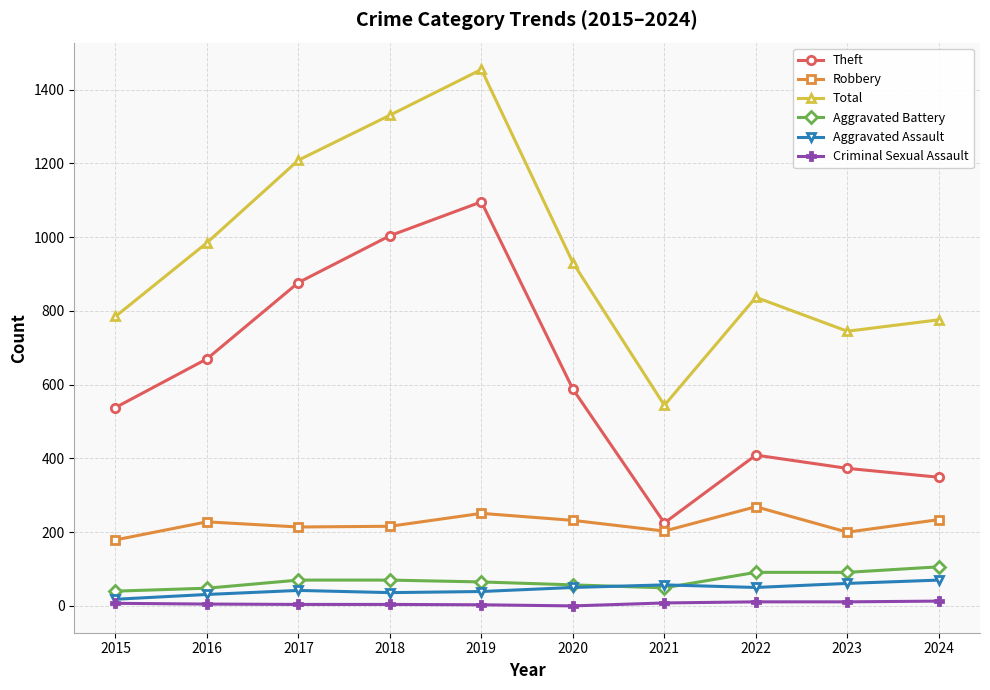

Rank the categories by Theft value from highest to lowest.

2019, 2018, 2017, 2016, 2020, 2015, 2022, 2023, 2024, 2021